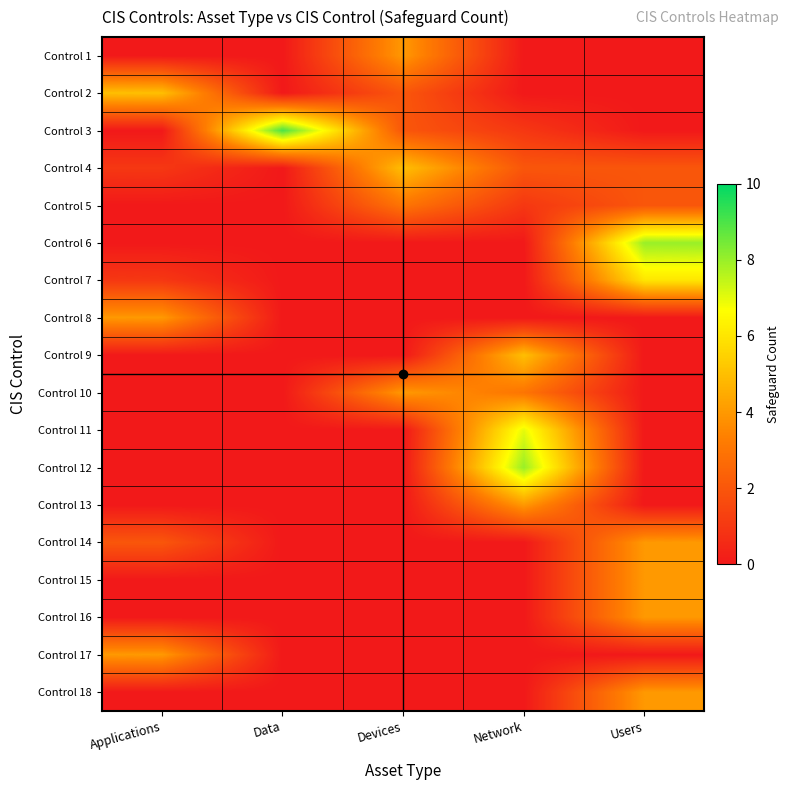

Rank the series by their maximum value, from lowest to highest.

Control 5, Control 1, Control 8, Control 10, Control 13, Control 14, Control 15, Control 16, Control 17, Control 18, Control 2, Control 4, Control 9, Control 7, Control 11, Control 6, Control 12, Control 3